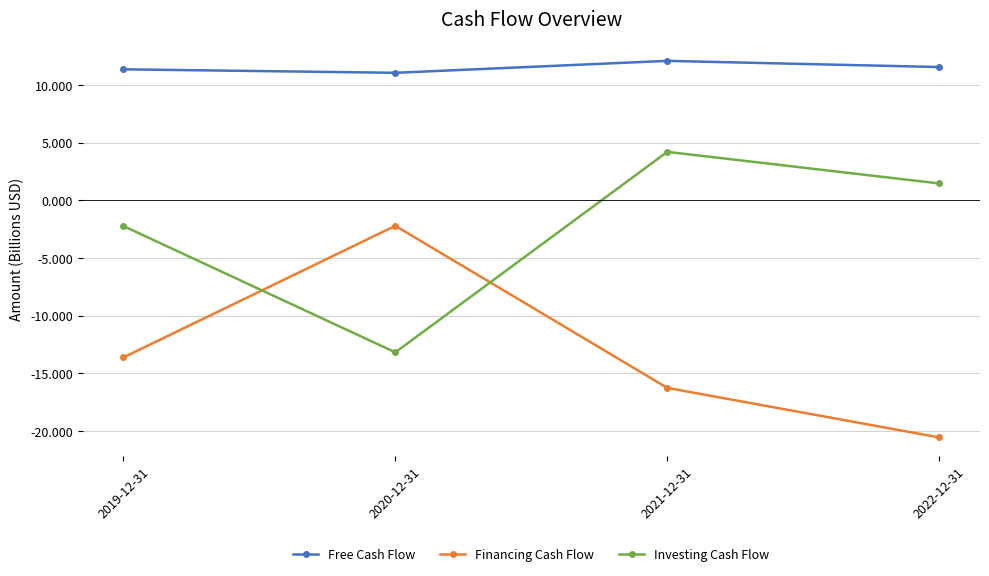

Is it true that Financing Cash Flow equals -20.7 at 2019-12-31?

False